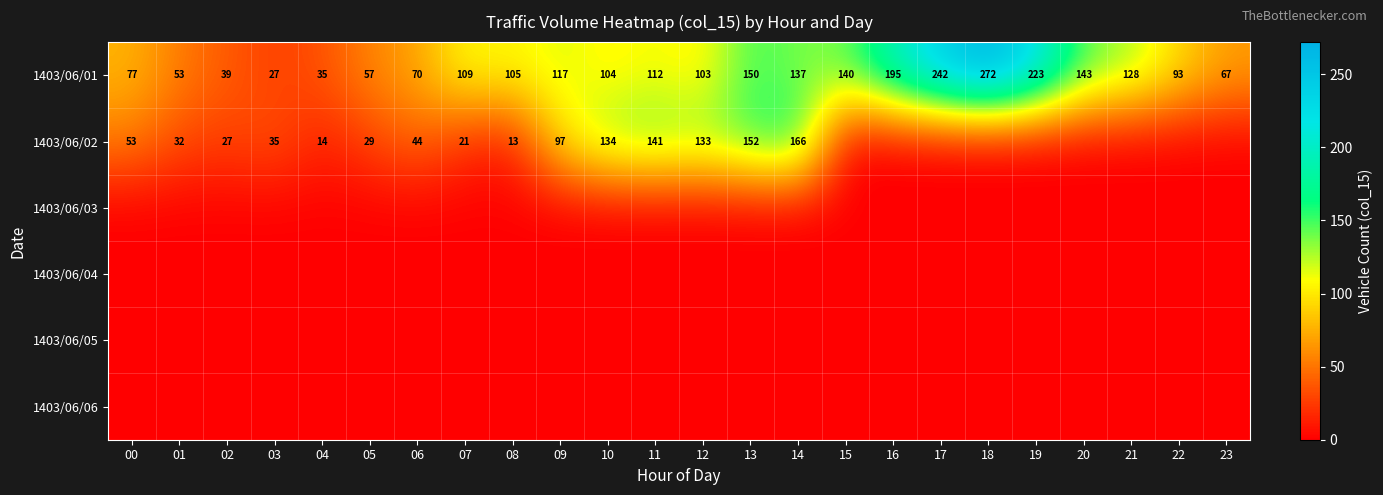

Is it true that 1403/06/02 equals 29 at 05?

True